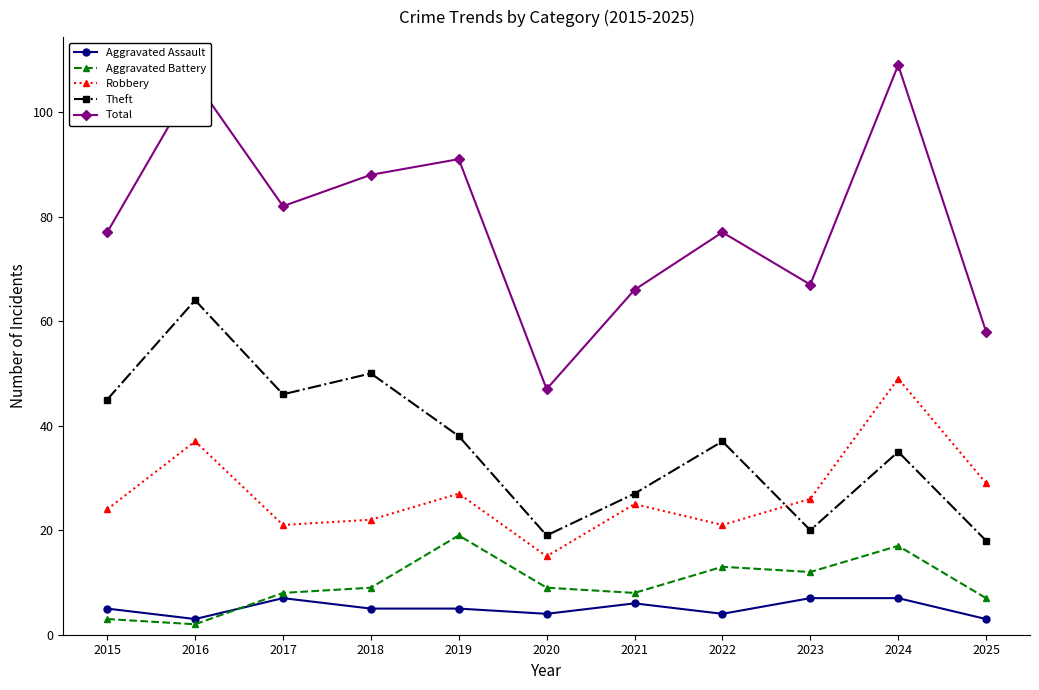

Rank the series by their maximum value, from highest to lowest.

Total, Theft, Robbery, Aggravated Battery, Aggravated Assault